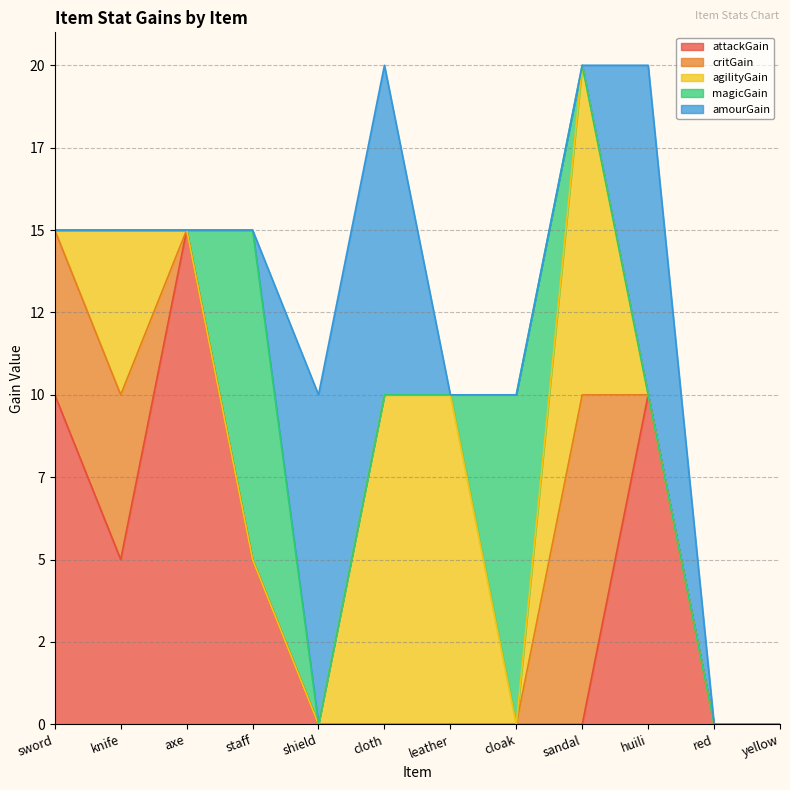

How many positive values does the agilityGain series have?

4